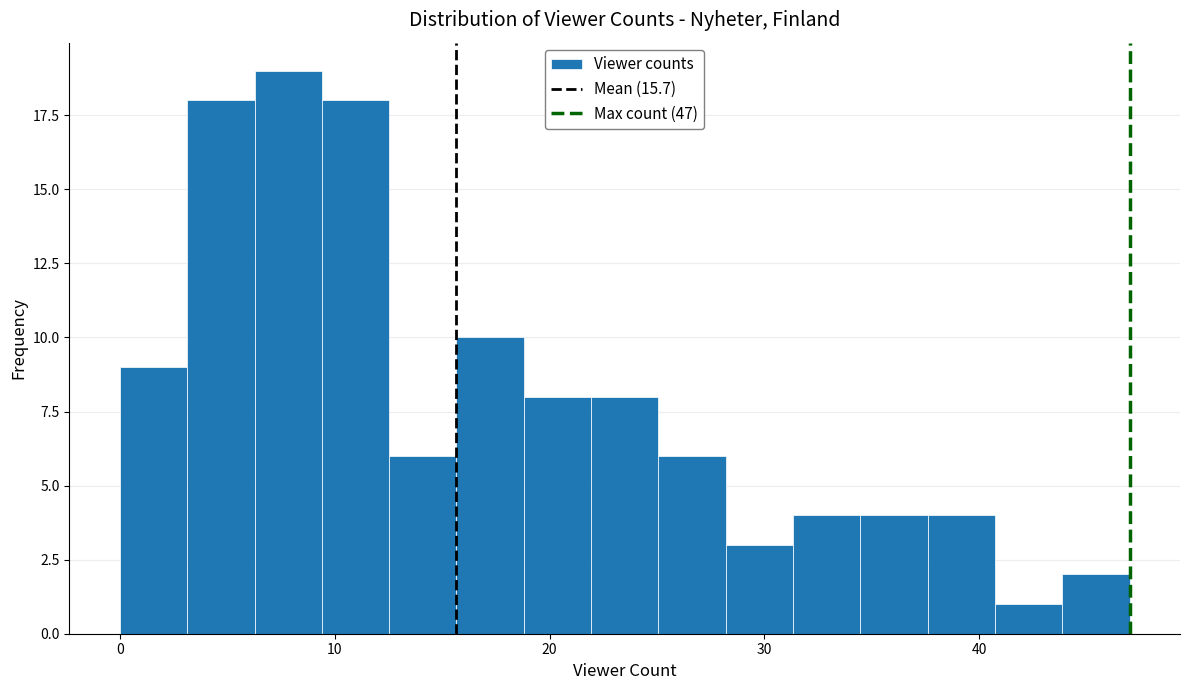

Read against the x-axis, roughly where is the centre of the tallest bar?

8